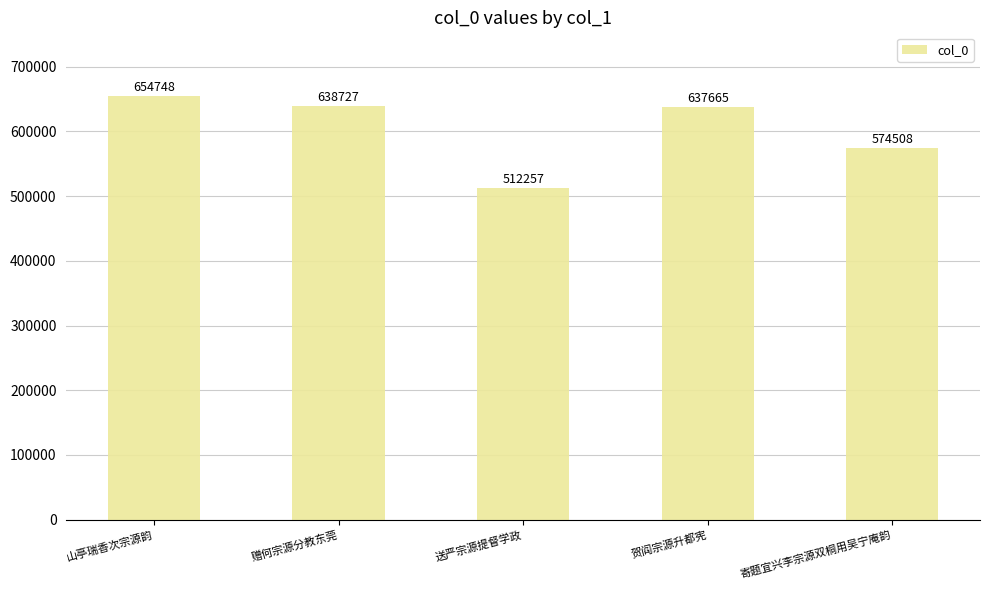

What is the difference between the values at 赠何宗源分教东莞 and 山亭瑞香次宗源韵?

16021